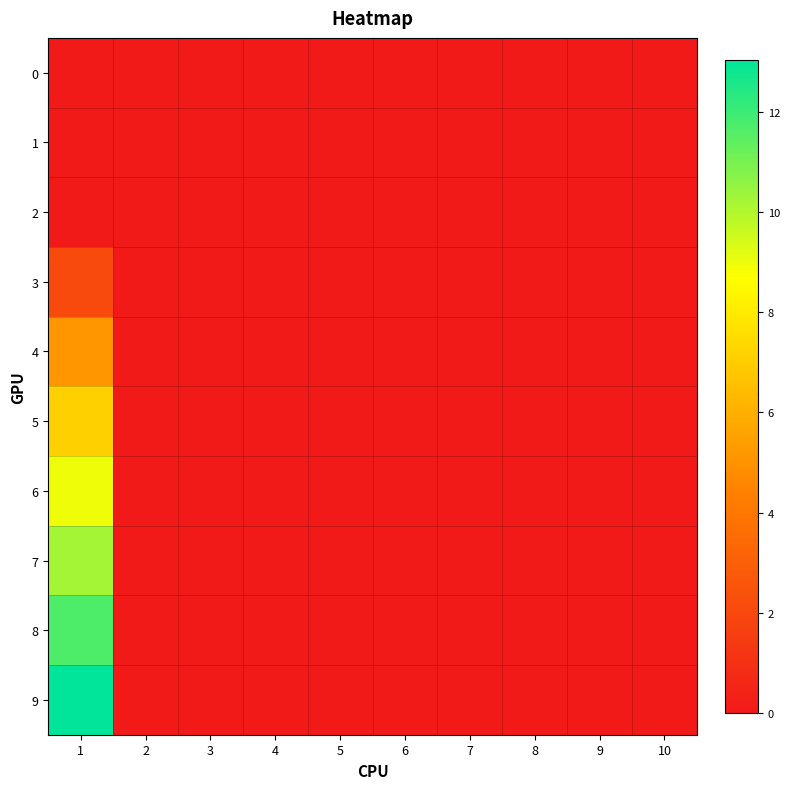

Reading right to left, extract all data points from this chart.

0: 10=0.0	9=0.0	8=0.0	7=0.0	6=0.0	5=0.0	4=0.0	3=0.0	2=0.0	1=0.0
1: 10=0.0	9=0.0	8=0.0	7=0.0	6=0.0	5=0.0	4=0.0	3=0.0	2=0.0	1=0.0
2: 10=0.0	9=0.0	8=0.0	7=0.0	6=0.0	5=0.0	4=0.0	3=0.0	2=0.0	1=0.0
3: 10=0.0	9=0.0	8=0.0	7=0.0	6=0.0	5=0.0	4=0.0	3=0.0	2=0.0	1=2.1
4: 10=0.0	9=0.0	8=0.0	7=0.0	6=0.0	5=0.0	4=0.0	3=0.0	2=0.0	1=5.1
5: 10=0.0	9=0.0	8=0.0	7=0.0	6=0.0	5=0.0	4=0.0	3=0.0	2=0.0	1=7.1
6: 10=0.0	9=0.0	8=0.0	7=0.0	6=0.0	5=0.0	4=0.0	3=0.0	2=0.0	1=8.9
7: 10=0.0	9=0.0	8=0.0	7=0.0	6=0.0	5=0.0	4=0.0	3=0.0	2=0.0	1=10.2
8: 10=0.0	9=0.0	8=0.0	7=0.0	6=0.0	5=0.0	4=0.0	3=0.0	2=0.0	1=11.7
9: 10=0.0	9=0.0	8=0.0	7=0.0	6=0.0	5=0.0	4=0.0	3=0.0	2=0.0	1=13.0